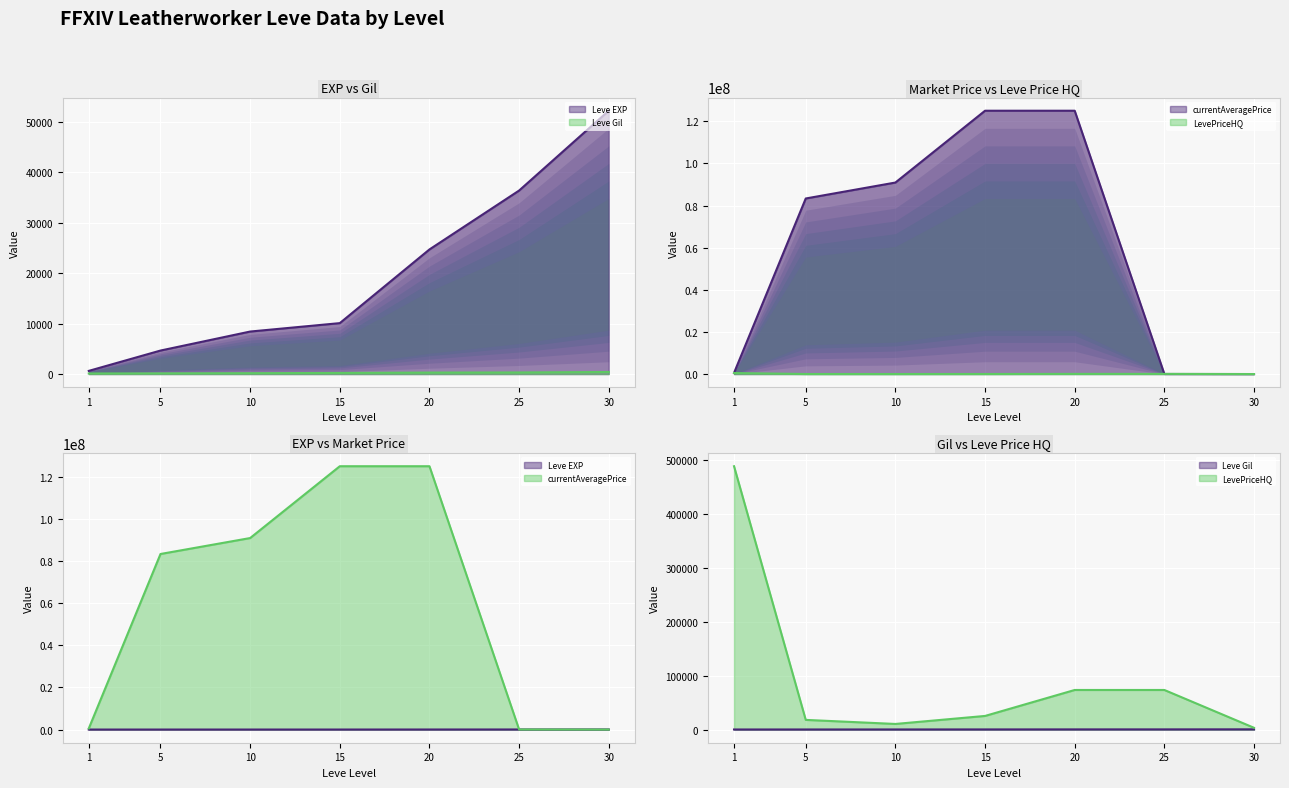

How many lines are shown in the chart?

4